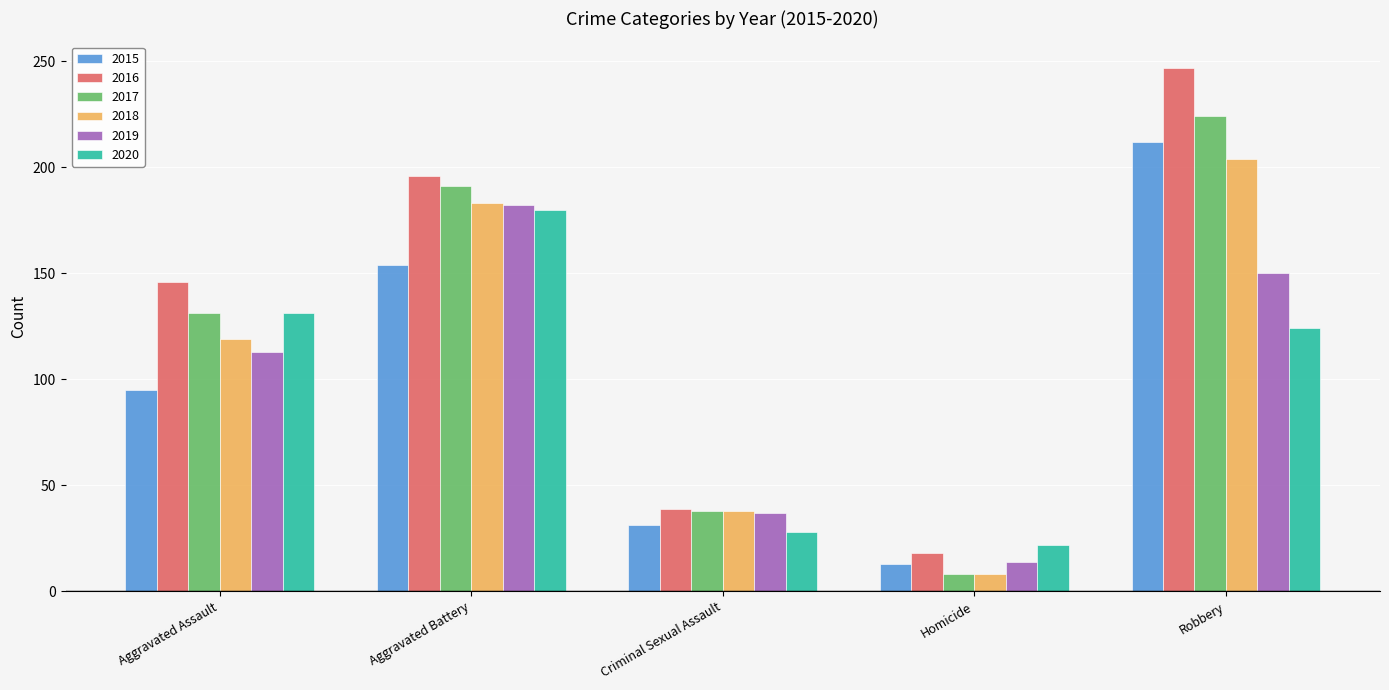

How many data points does each series have?

5